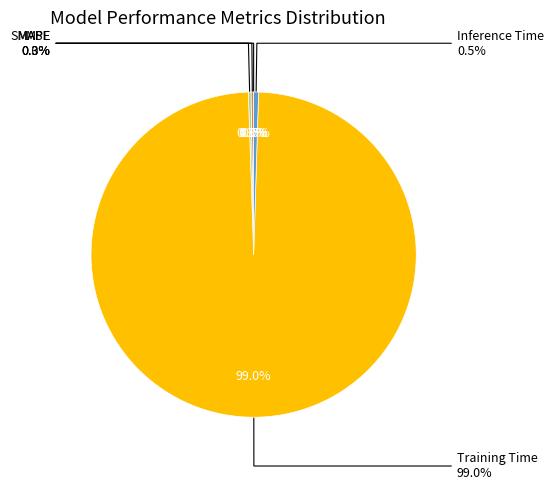

Rank the categories by value from highest to lowest.

Training Time, Inference Time, MAPE, SMAPE, MSE